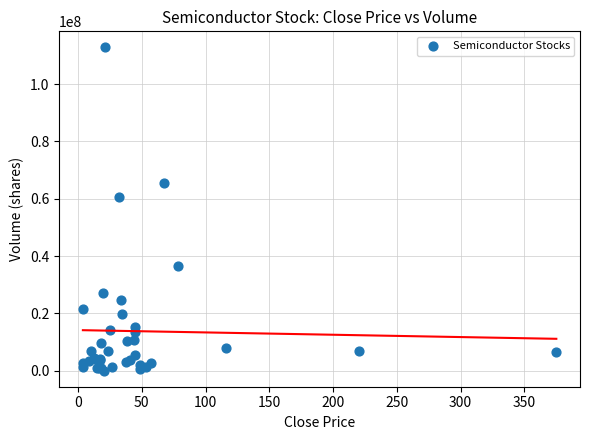

What Y value in the scatter plot is closest to 56414743?

60735996